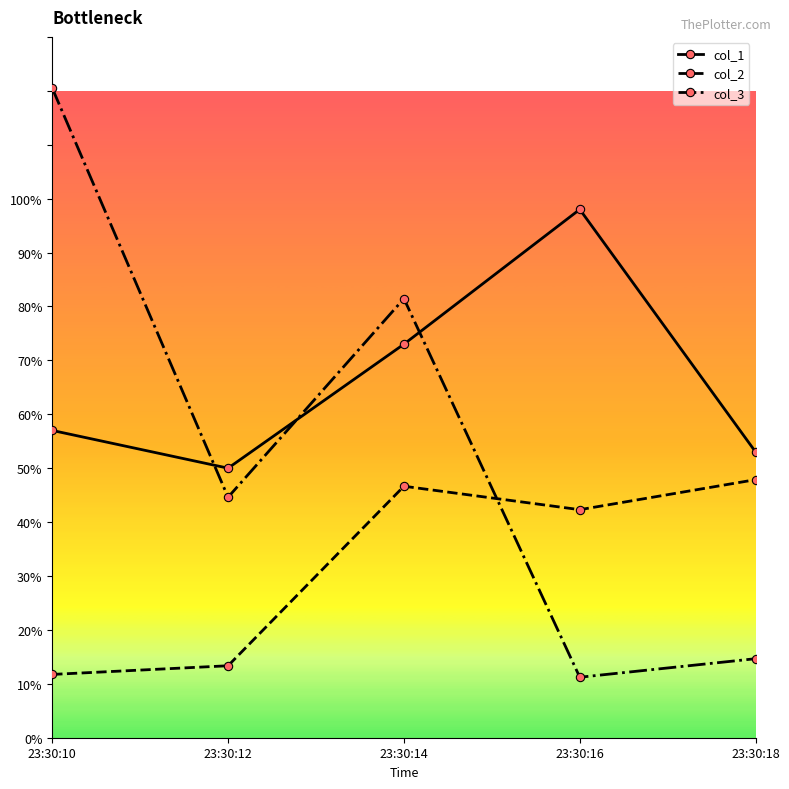

At which category does the chart reach its peak across all series?

23:30:10